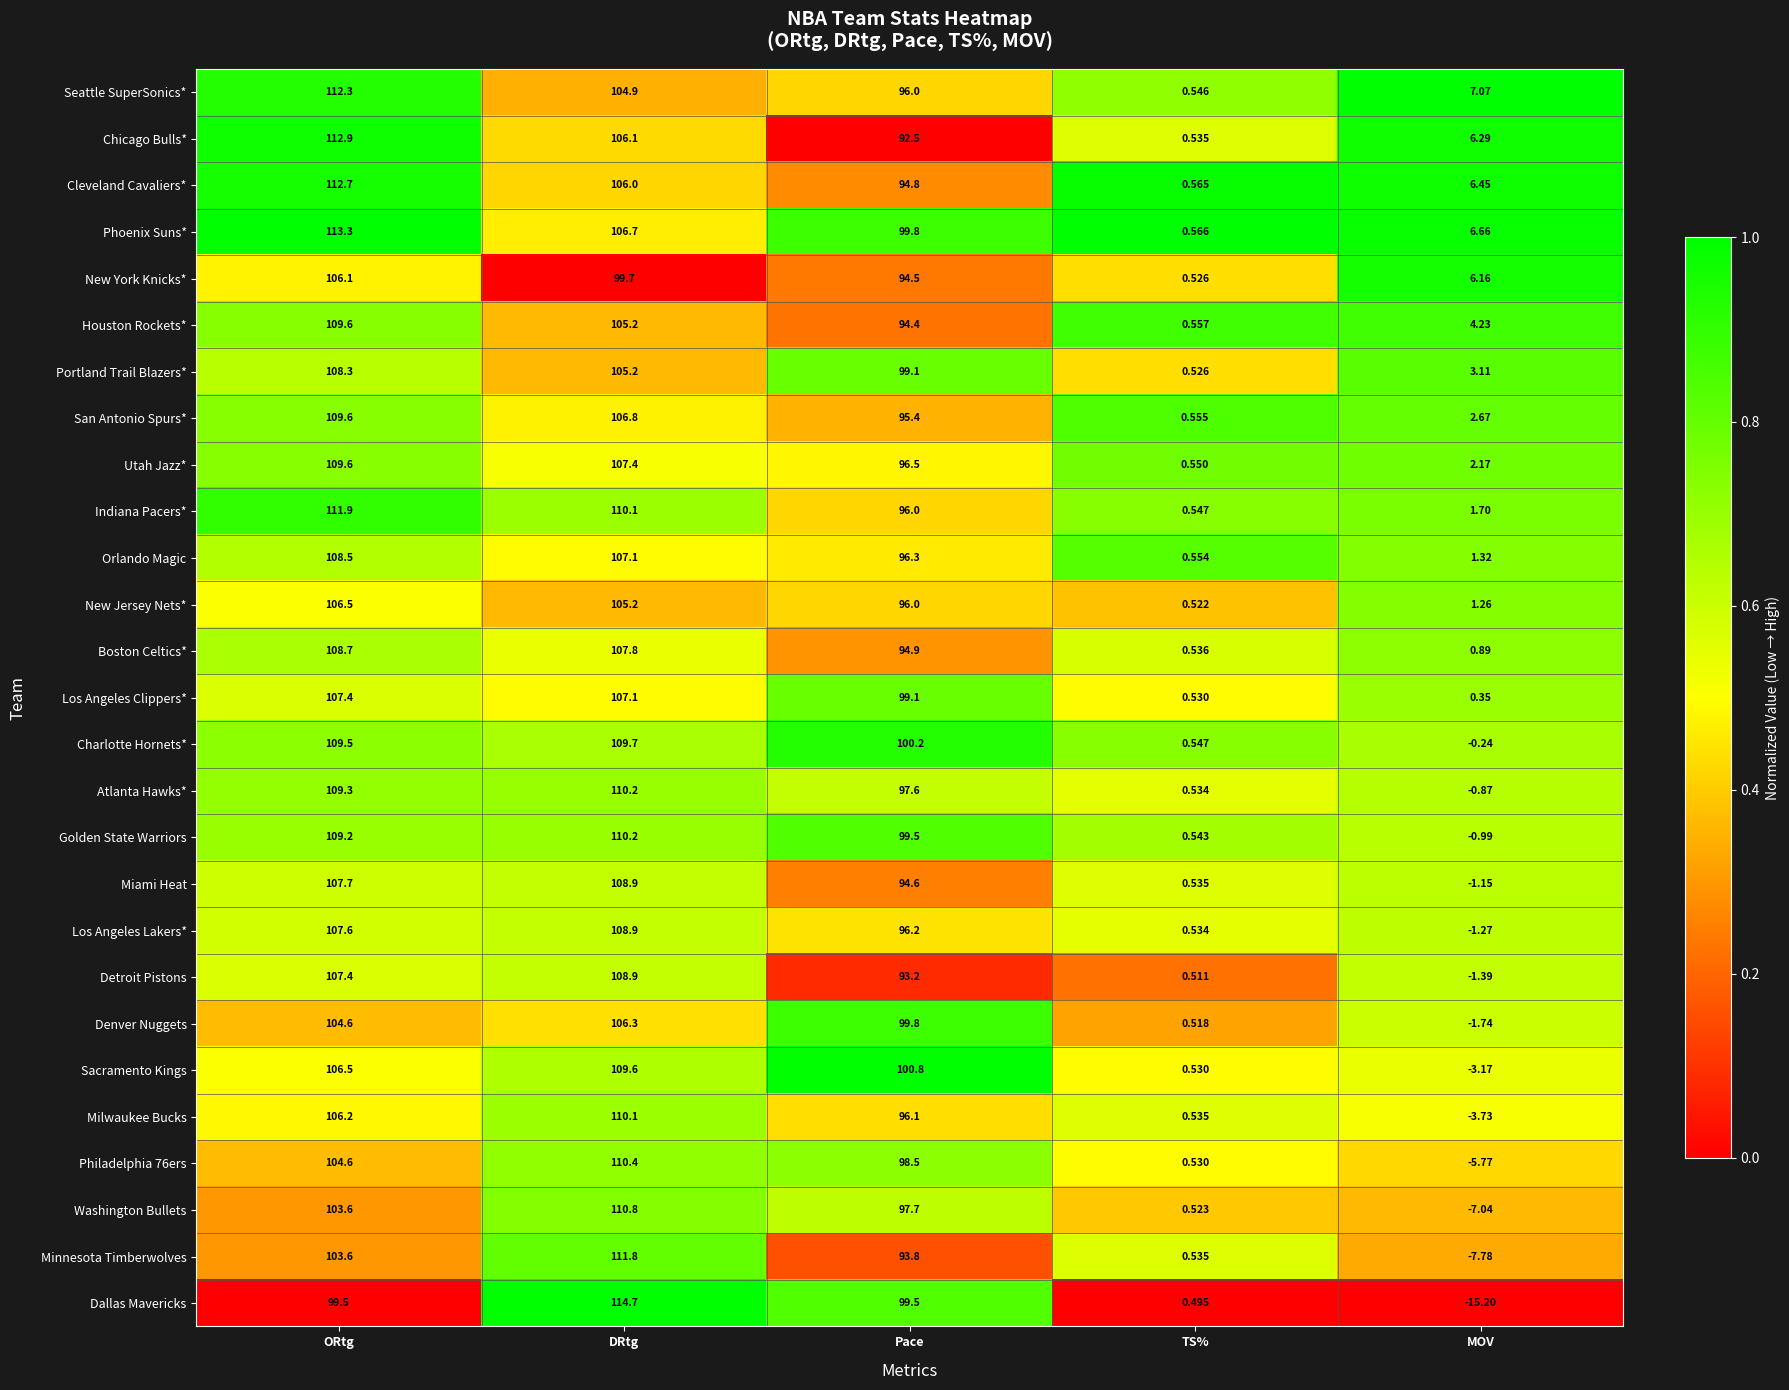

Where does the Minnesota Timberwolves series first go above 93?

ORtg